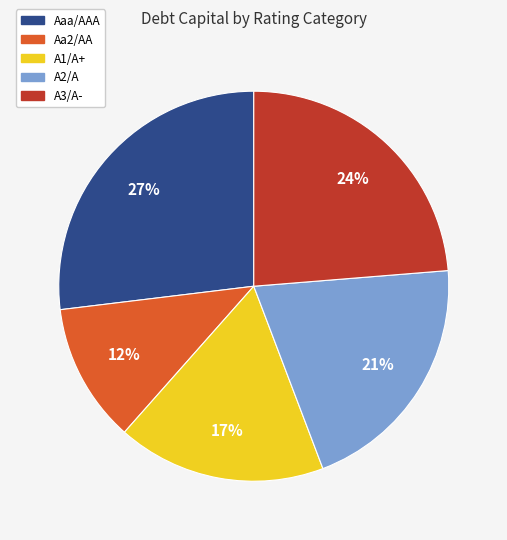

To the nearest percent, what is the difference between the A3/A- and Aaa/AAA slice percentages?

3%